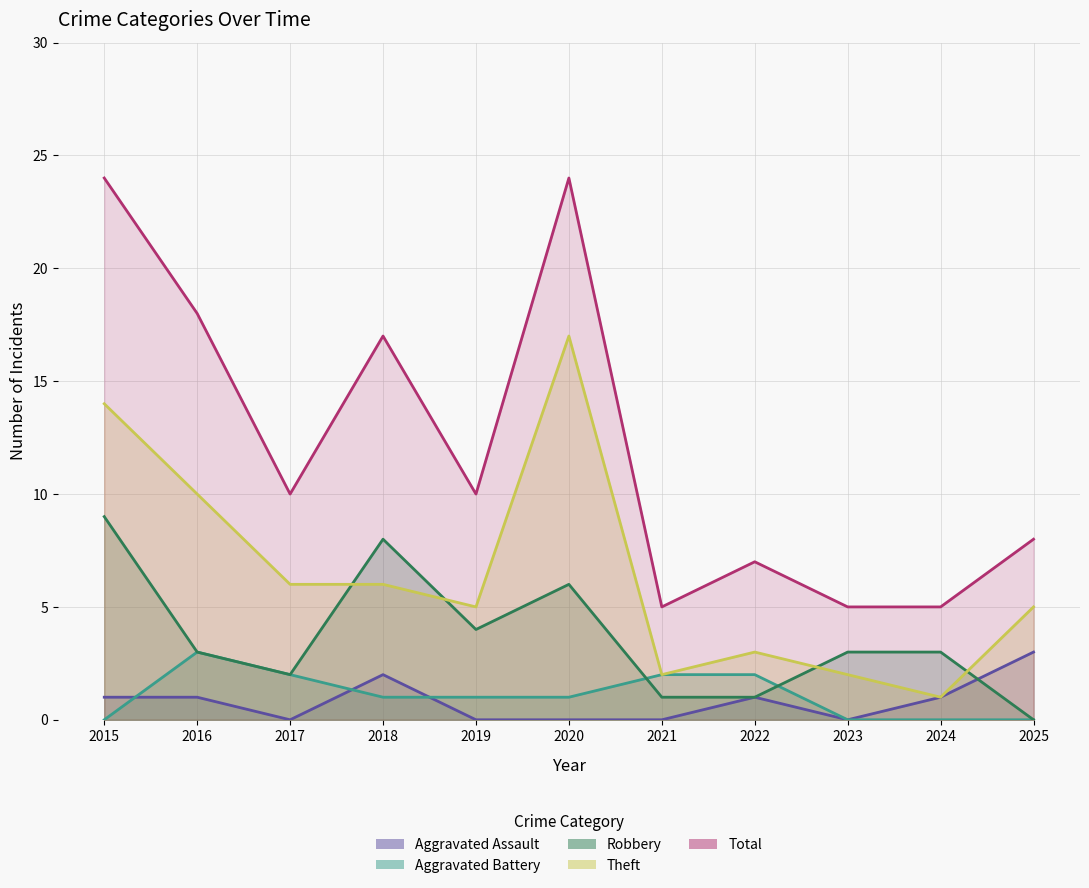

Reading left to right, extract all data points from this chart.

Aggravated Assault: 2015=1	2016=1	2017=0	2018=2	2019=0	2020=0	2021=0	2022=1	2023=0	2024=1	2025=3
Aggravated Battery: 2015=0	2016=3	2017=2	2018=1	2019=1	2020=1	2021=2	2022=2	2023=0	2024=0	2025=0
Robbery: 2015=9	2016=3	2017=2	2018=8	2019=4	2020=6	2021=1	2022=1	2023=3	2024=3	2025=0
Theft: 2015=14	2016=10	2017=6	2018=6	2019=5	2020=17	2021=2	2022=3	2023=2	2024=1	2025=5
Total: 2015=24	2016=18	2017=10	2018=17	2019=10	2020=24	2021=5	2022=7	2023=5	2024=5	2025=8